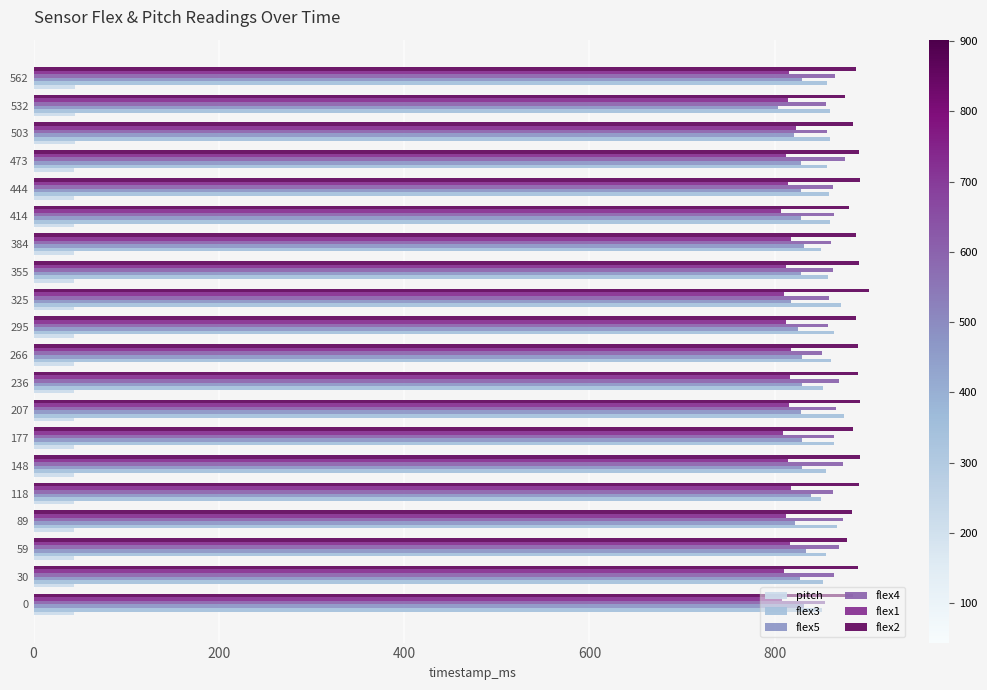

Which label corresponds to the largest value in the chart?

325